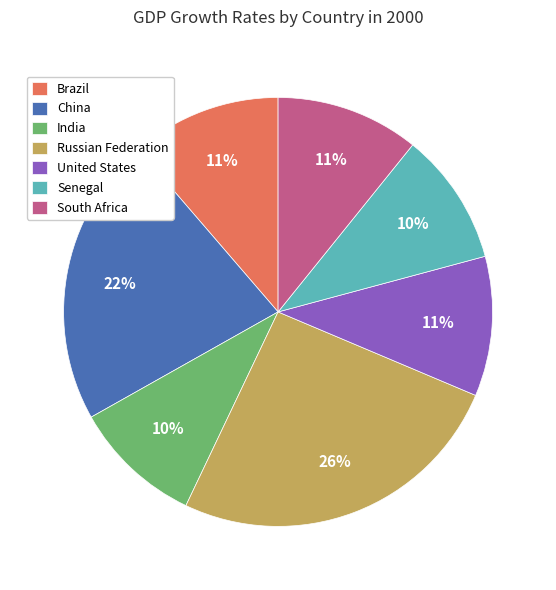

What percentage is the Russian Federation slice, to the nearest percent?

26%